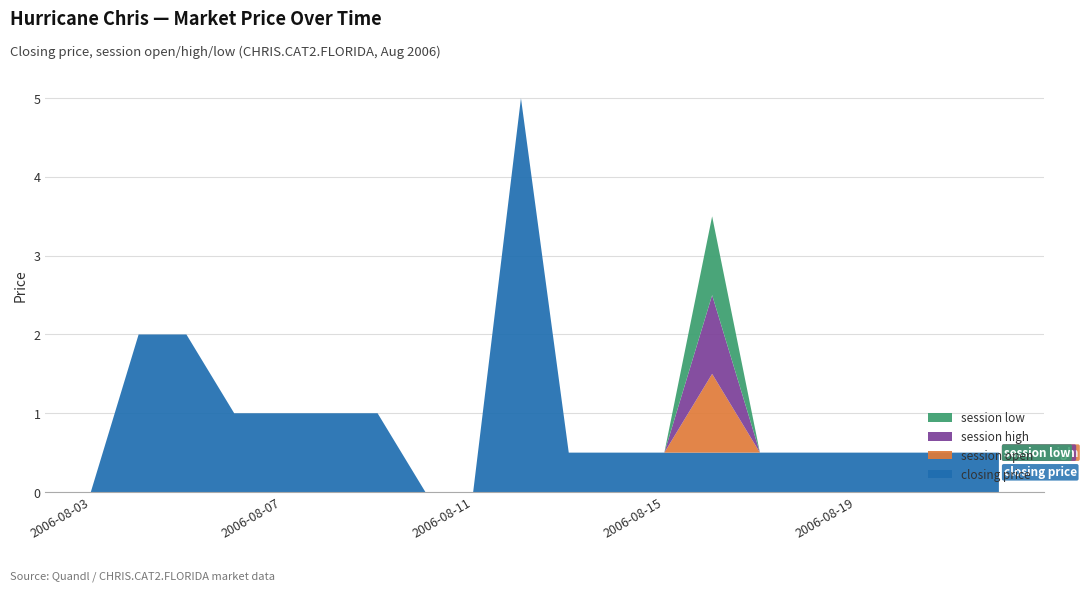

Reading left to right, list all the values displayed in this chart.

closing price: 2006-08-03=0.0	2006-08-04=2.0	2006-08-05=2.0	2006-08-06=1.0	2006-08-07=1.0	2006-08-08=1.0	2006-08-09=1.0	2006-08-10=0.0	2006-08-11=0.0	2006-08-12=5.0	2006-08-13=0.5	2006-08-14=0.5	2006-08-15=0.5	2006-08-16=0.5	2006-08-17=0.5	2006-08-18=0.5	2006-08-19=0.5	2006-08-20=0.5	2006-08-21=0.5	2006-08-22=0.5
session open: 2006-08-03=0.0	2006-08-04=0.0	2006-08-05=0.0	2006-08-06=0.0	2006-08-07=0.0	2006-08-08=0.0	2006-08-09=0.0	2006-08-10=0.0	2006-08-11=0.0	2006-08-12=0.0	2006-08-13=0.0	2006-08-14=0.0	2006-08-15=0.0	2006-08-16=1.0	2006-08-17=0.0	2006-08-18=0.0	2006-08-19=0.0	2006-08-20=0.0	2006-08-21=0.0	2006-08-22=0.0
session high: 2006-08-03=0.0	2006-08-04=0.0	2006-08-05=0.0	2006-08-06=0.0	2006-08-07=0.0	2006-08-08=0.0	2006-08-09=0.0	2006-08-10=0.0	2006-08-11=0.0	2006-08-12=0.0	2006-08-13=0.0	2006-08-14=0.0	2006-08-15=0.0	2006-08-16=1.0	2006-08-17=0.0	2006-08-18=0.0	2006-08-19=0.0	2006-08-20=0.0	2006-08-21=0.0	2006-08-22=0.0
session low: 2006-08-03=0.0	2006-08-04=0.0	2006-08-05=0.0	2006-08-06=0.0	2006-08-07=0.0	2006-08-08=0.0	2006-08-09=0.0	2006-08-10=0.0	2006-08-11=0.0	2006-08-12=0.0	2006-08-13=0.0	2006-08-14=0.0	2006-08-15=0.0	2006-08-16=1.0	2006-08-17=0.0	2006-08-18=0.0	2006-08-19=0.0	2006-08-20=0.0	2006-08-21=0.0	2006-08-22=0.0